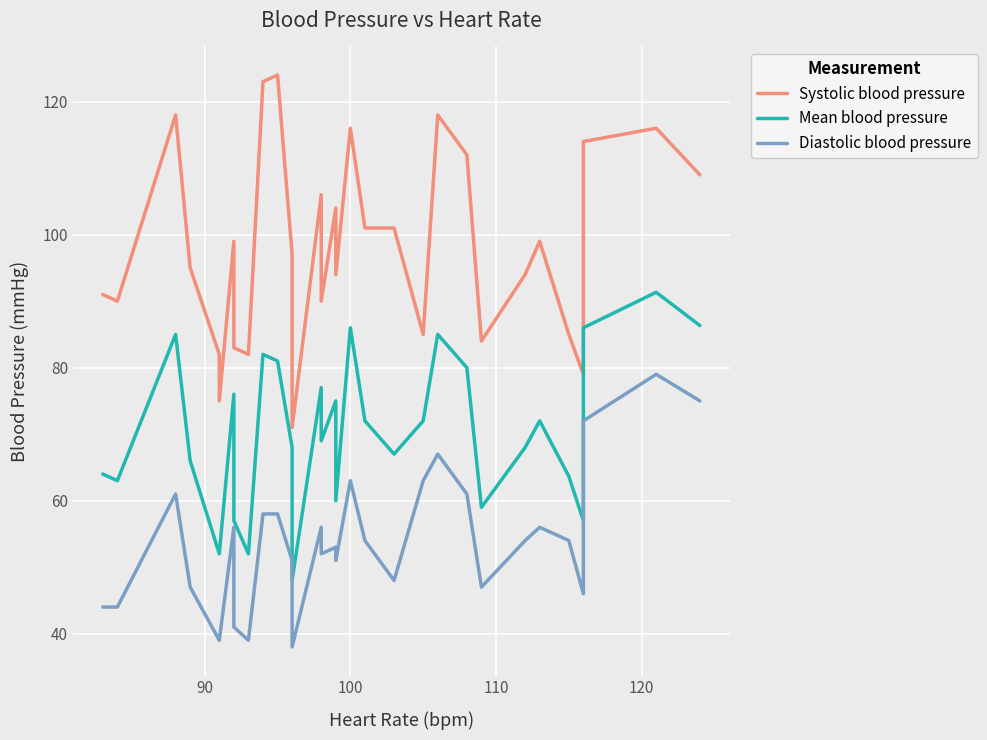

List the series in order of their peak value, highest first.

Systolic blood pressure, Mean blood pressure, Diastolic blood pressure